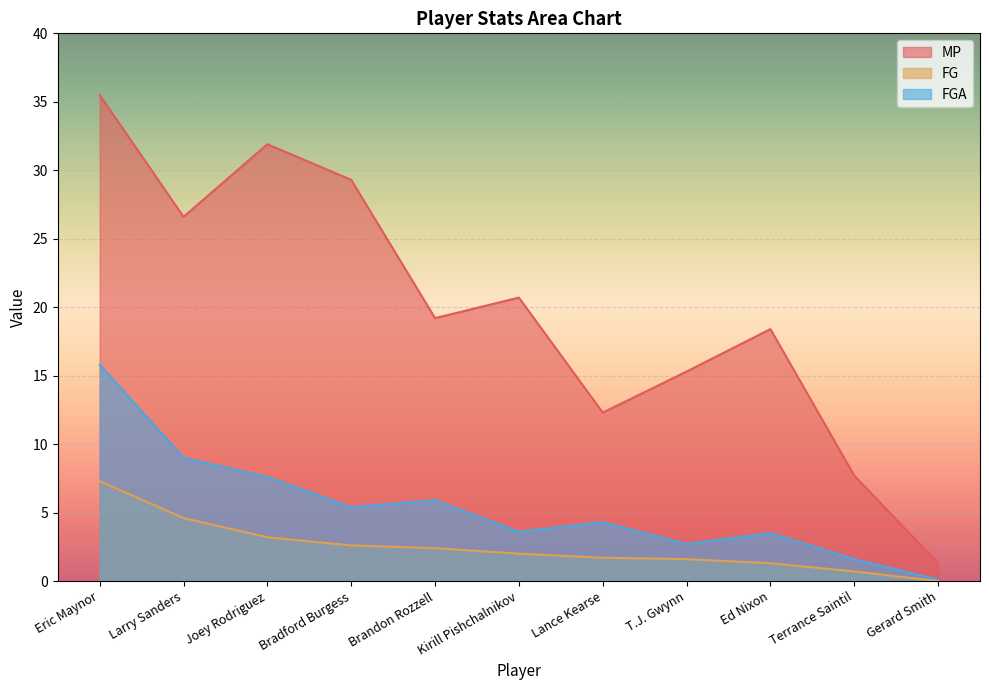

True or false: FGA and FG intersect in this chart.

False